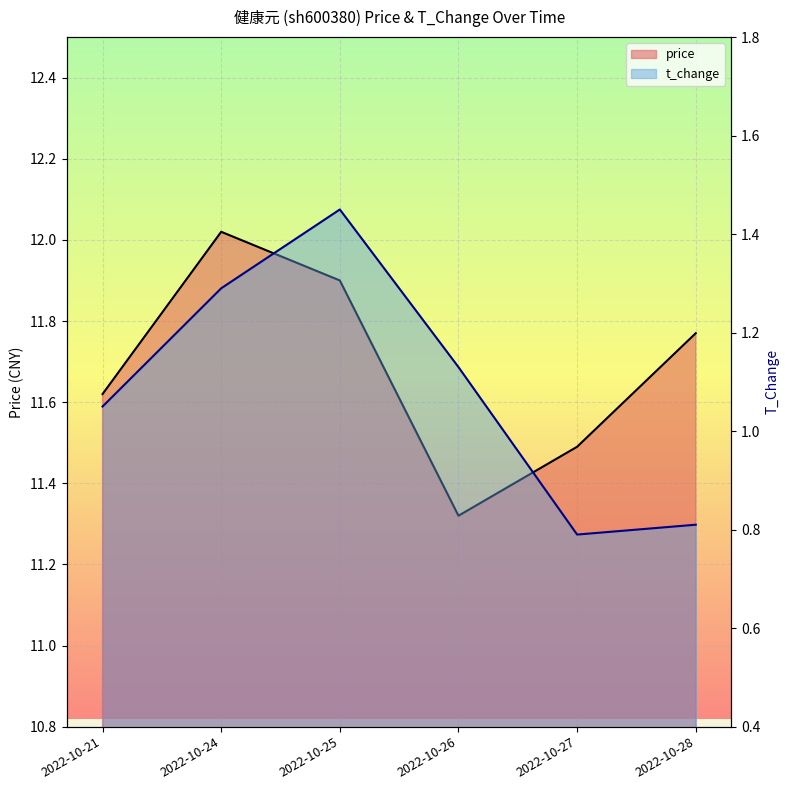

What is the difference between the maximum and minimum values in the price series?

0.7